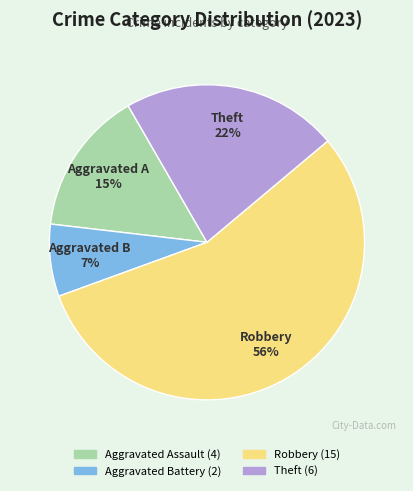

How many slices are in this pie chart?

4